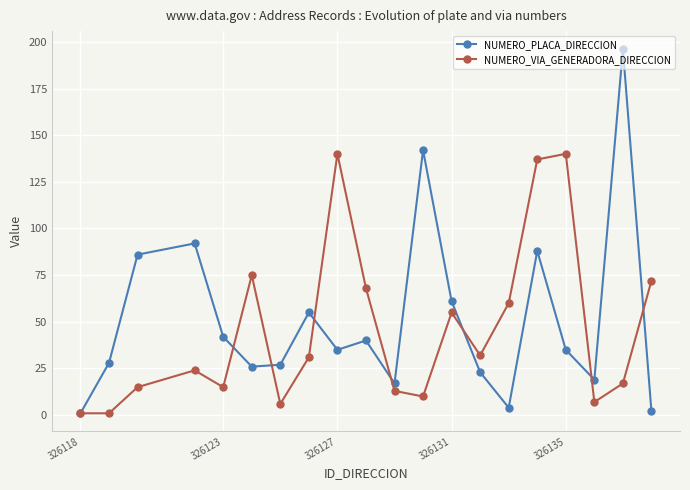

At how many categories does at least one series exceed 65?

10